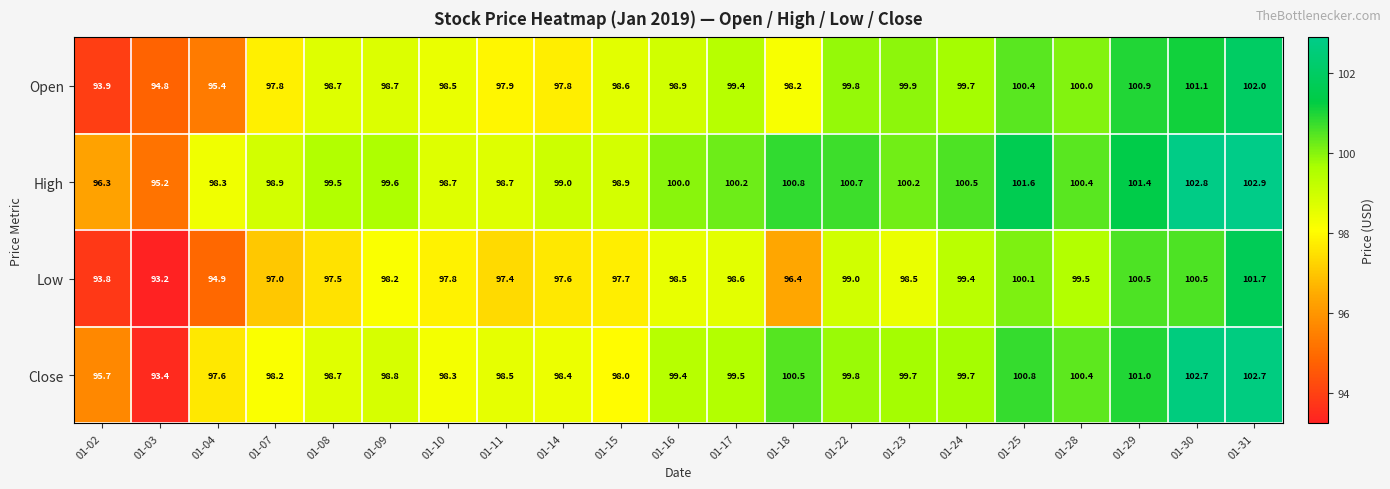

The High series shows 101.6 at 01-25. True or false?

True